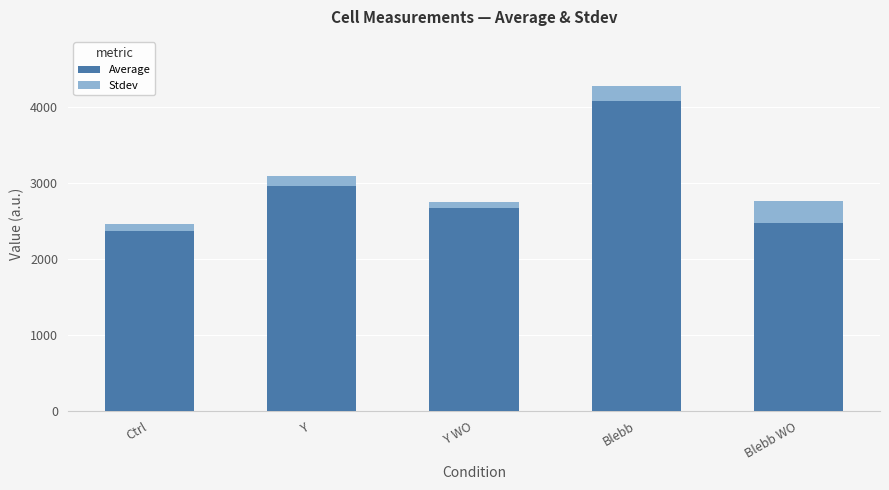

The Average series shows 2954.7 at Y. True or false?

True